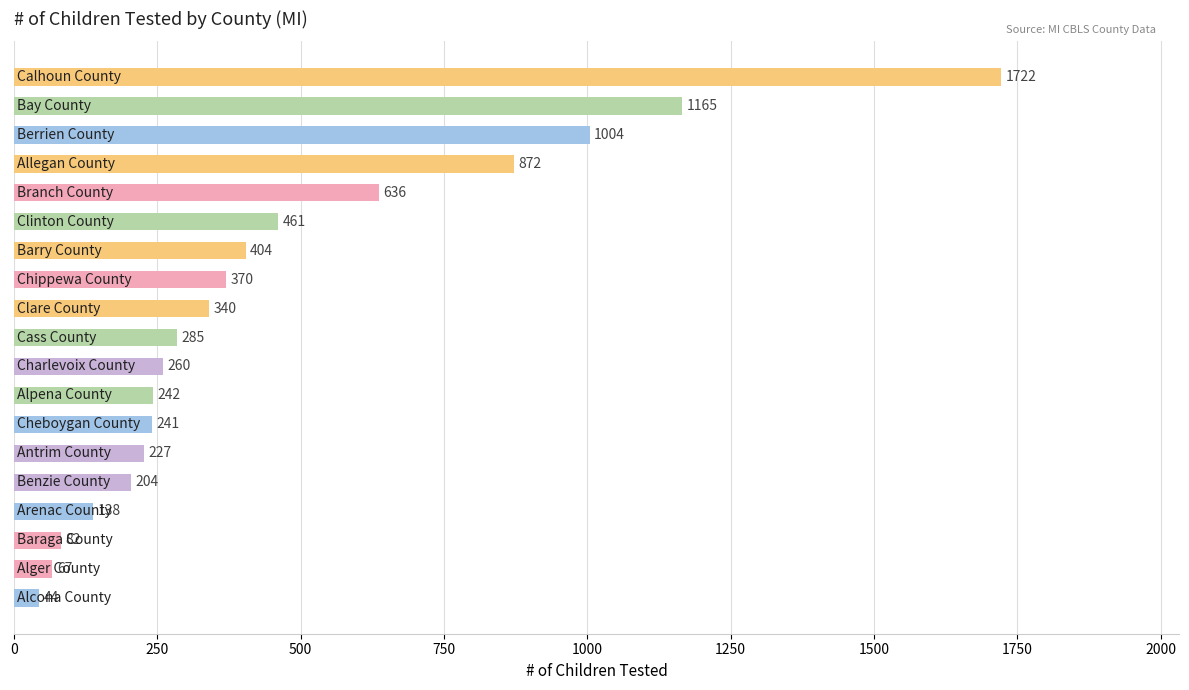

Reading top to bottom, transcribe all the data shown in this chart.

1722	1165	1004	872	636	461	404	370	340	285	260	242	241	227	204	138	82	67	44